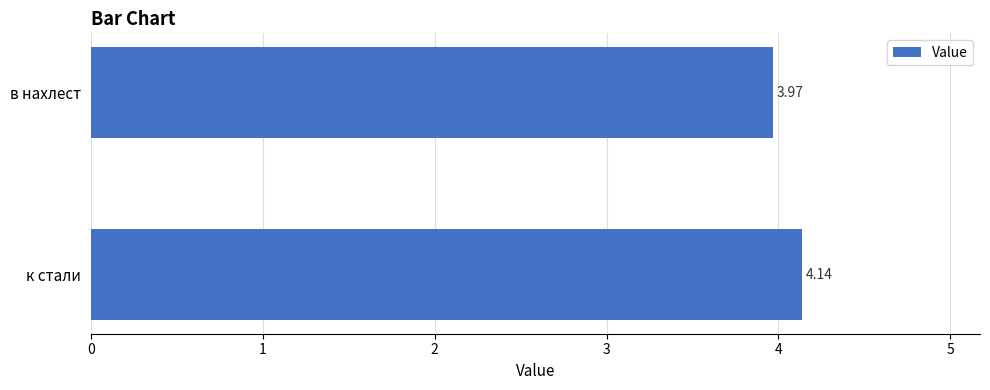

Which category has the lowest value across all series?

в нахлест